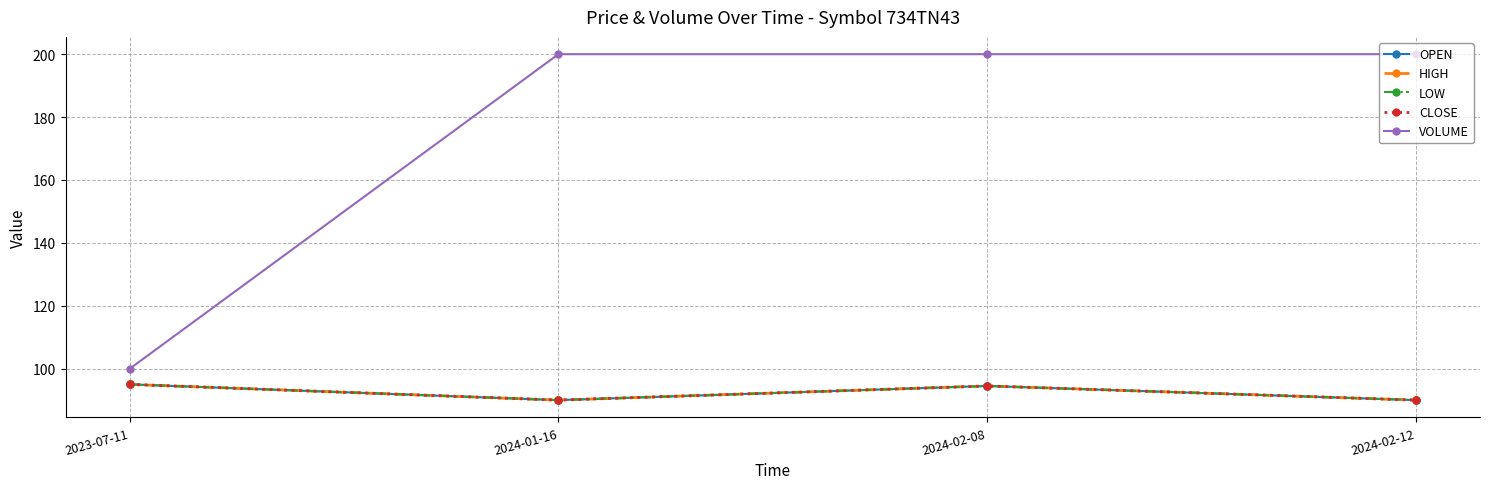

Reading left to right, list all the values displayed in this chart.

OPEN: 2023-07-11=95.0	2024-01-16=90.0	2024-02-08=94.5	2024-02-12=90.0
HIGH: 2023-07-11=95.0	2024-01-16=90.0	2024-02-08=94.5	2024-02-12=90.0
LOW: 2023-07-11=95.0	2024-01-16=90.0	2024-02-08=94.5	2024-02-12=90.0
CLOSE: 2023-07-11=95.0	2024-01-16=90.0	2024-02-08=94.5	2024-02-12=90.0
VOLUME: 2023-07-11=100.0	2024-01-16=200.0	2024-02-08=200.0	2024-02-12=200.0